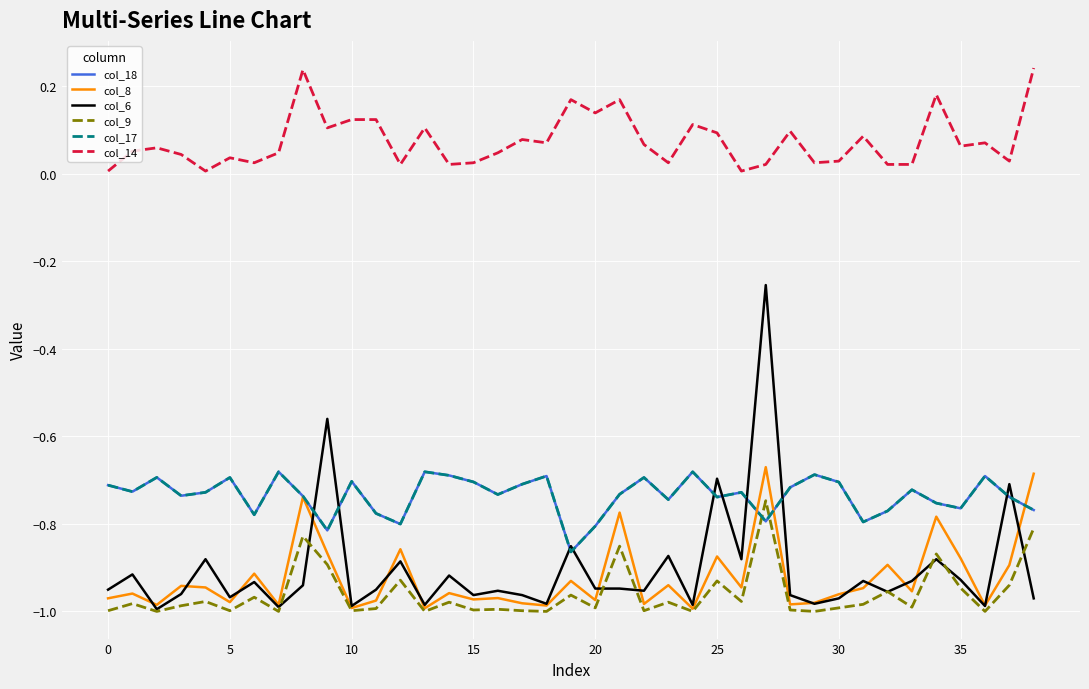

How many lines are shown in the chart?

6